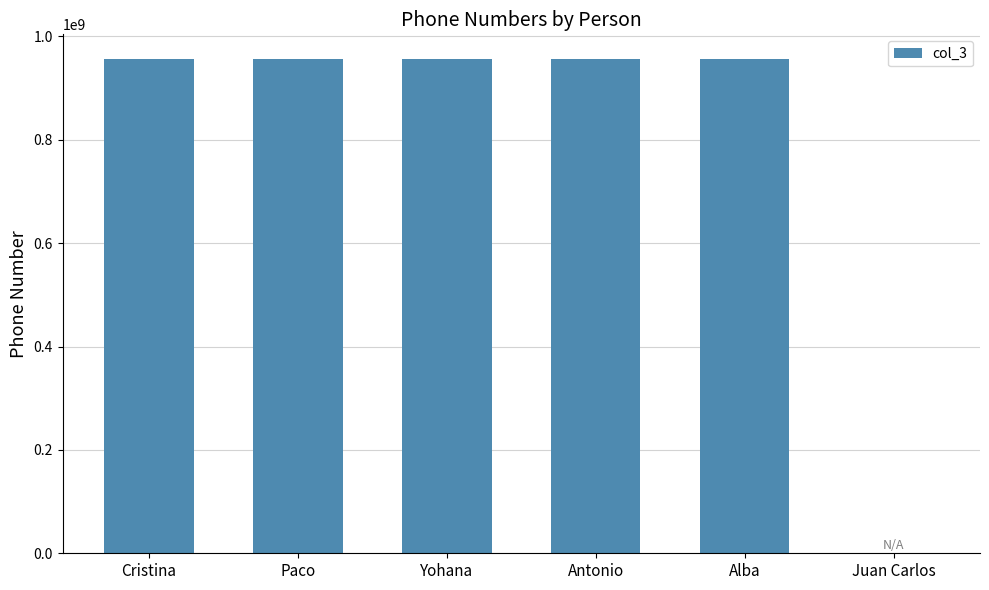

The value at Juan Carlos is -400980317. True or false?

False